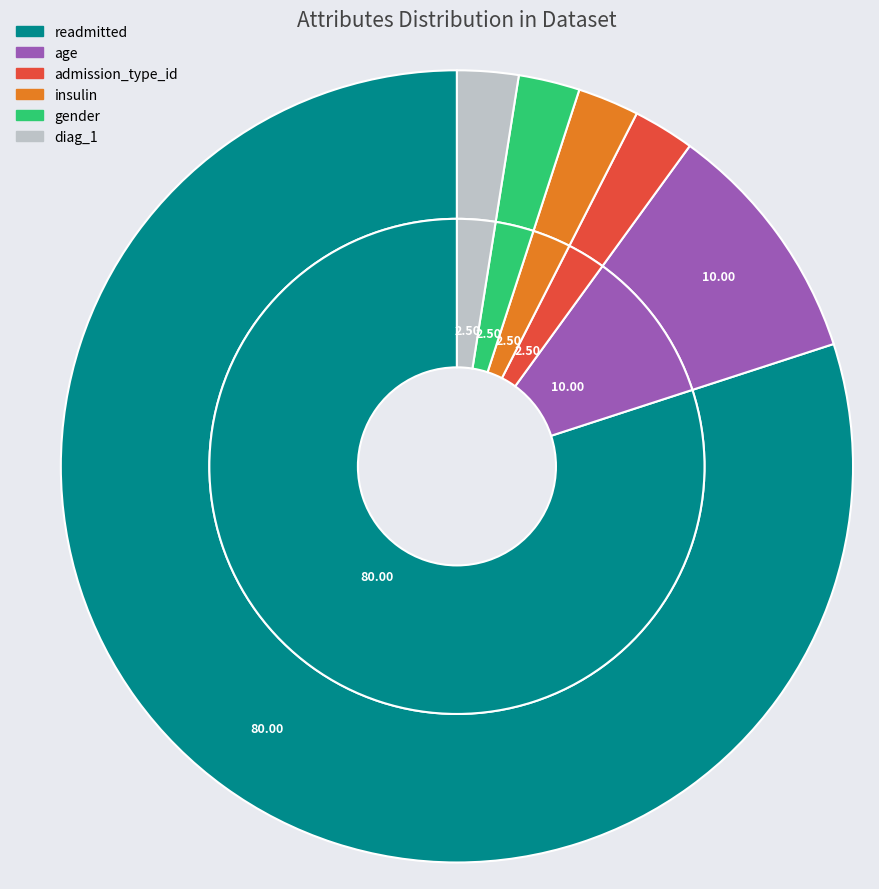

True or false: diag_1 accounts for 16% of the total.

False